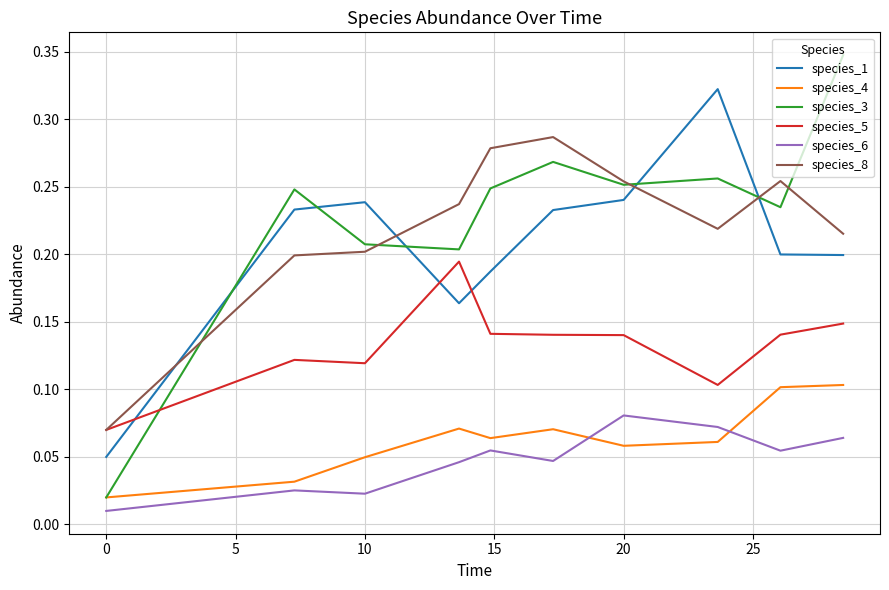

Count the species_5 values in the range 0 to 1.

10